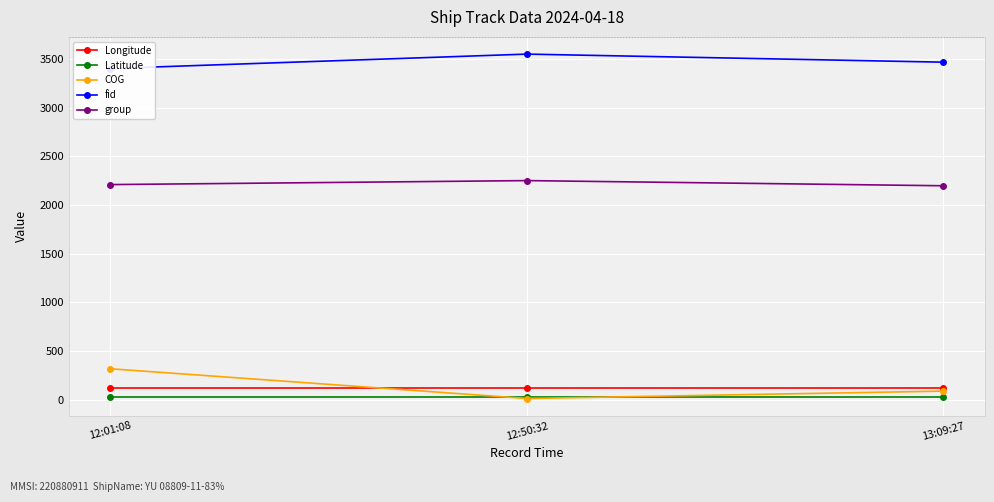

What are all the series names shown in the legend?

Longitude, Latitude, COG, fid, group